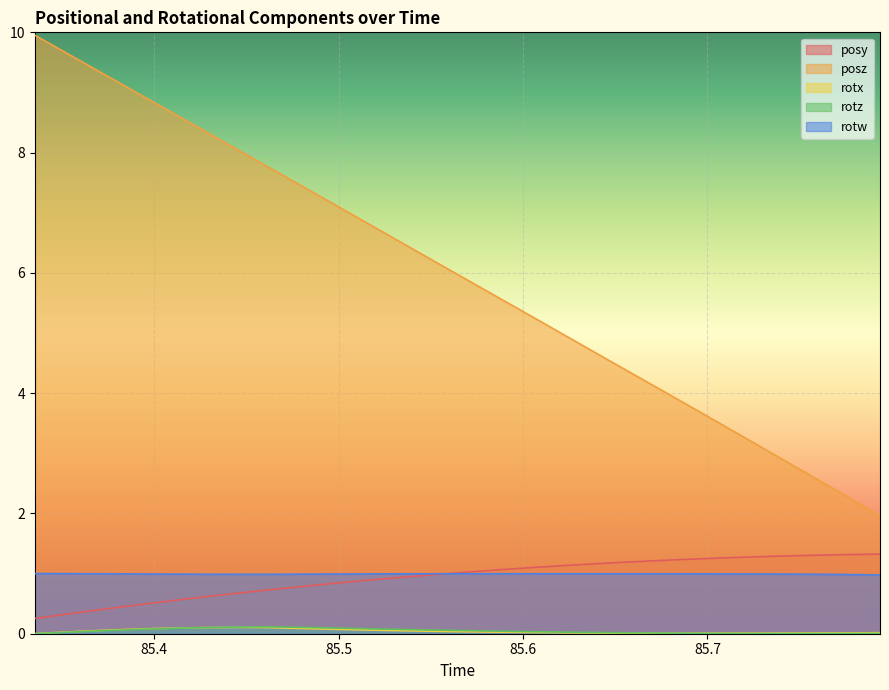

True or false: rotx and posz cross at least once.

False